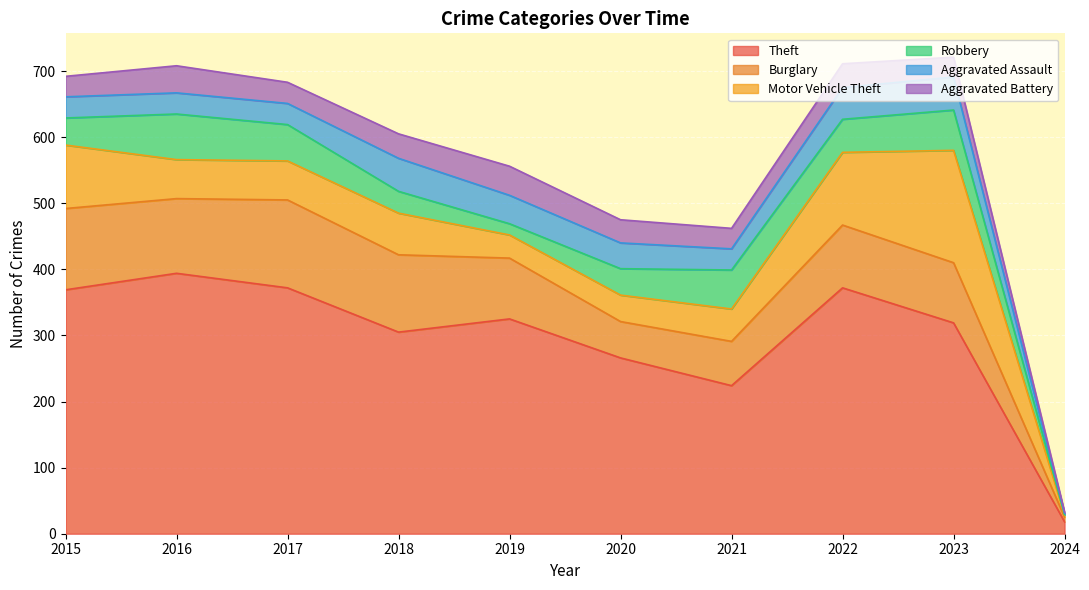

True or false: Aggravated Assault has a value of 17 at 2016.

False